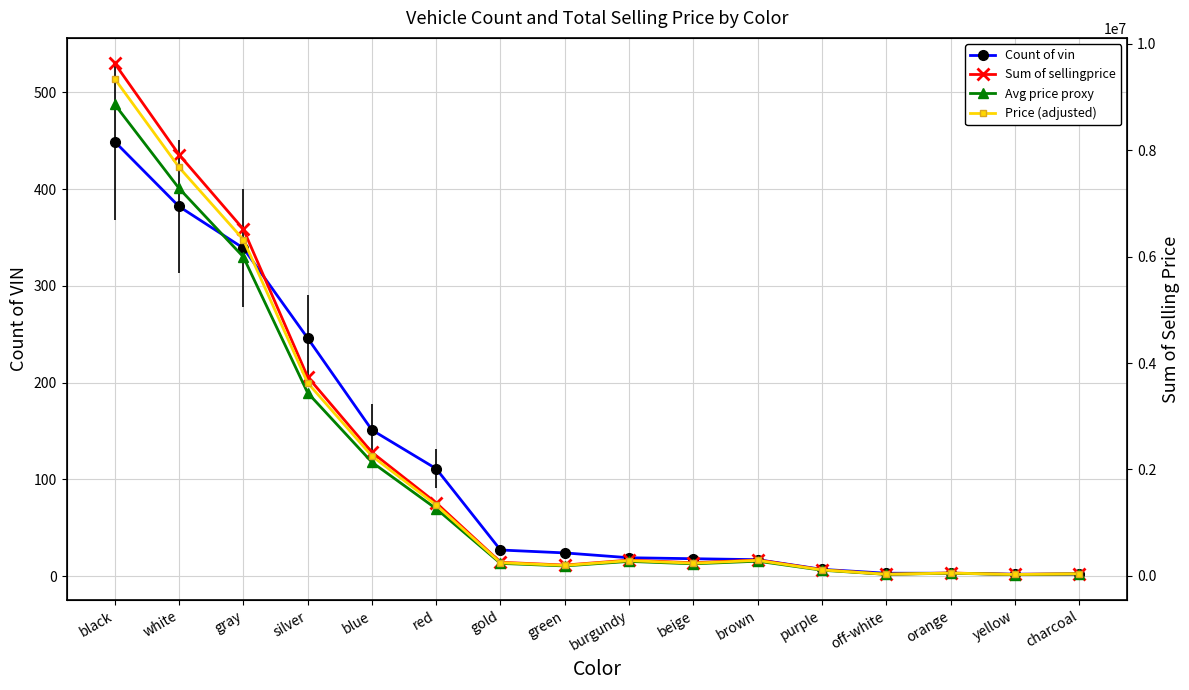

How many lines are shown in the chart?

4